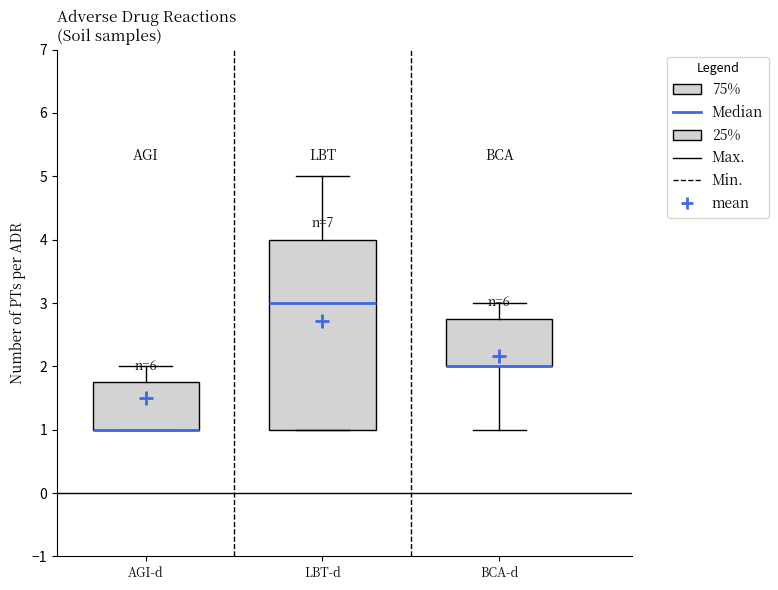

Which box is the tallest, from its lower edge to its upper edge?

LBT-d